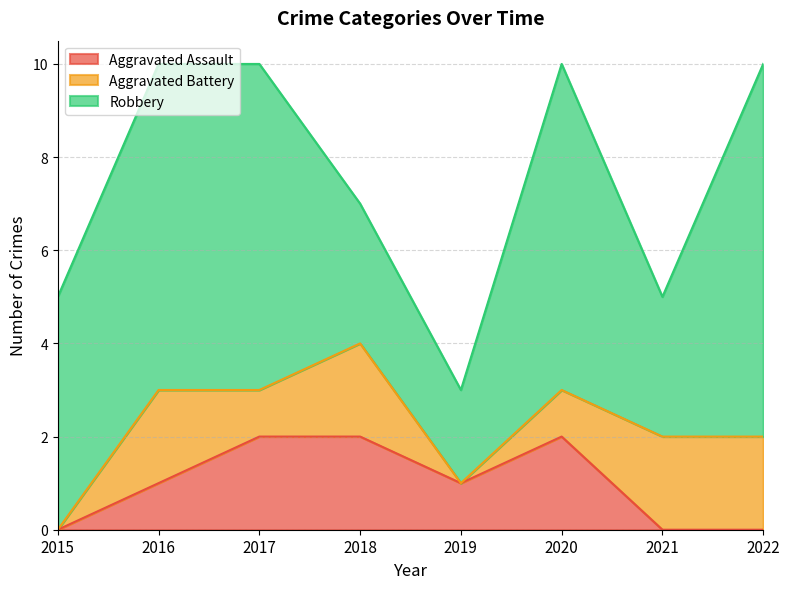

True or false: Aggravated Battery and Aggravated Assault cross at least once.

True